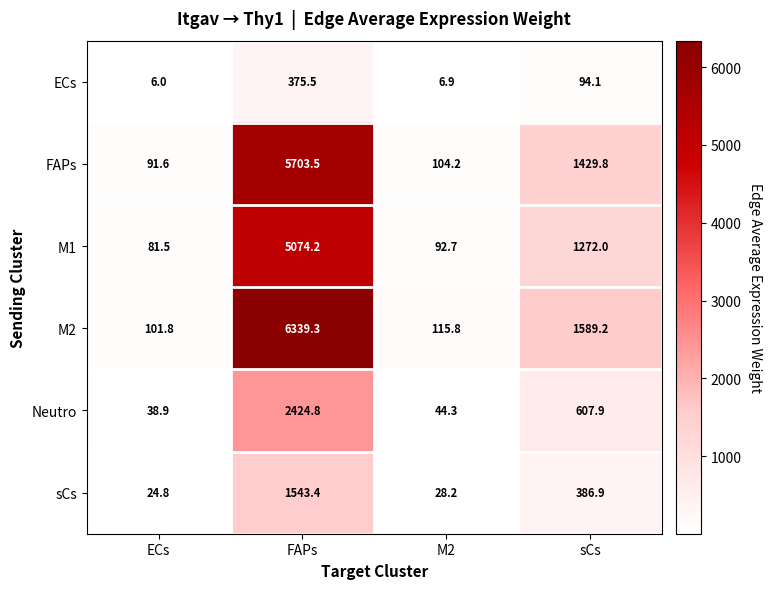

At which label does M1 first exceed 1272?

FAPs